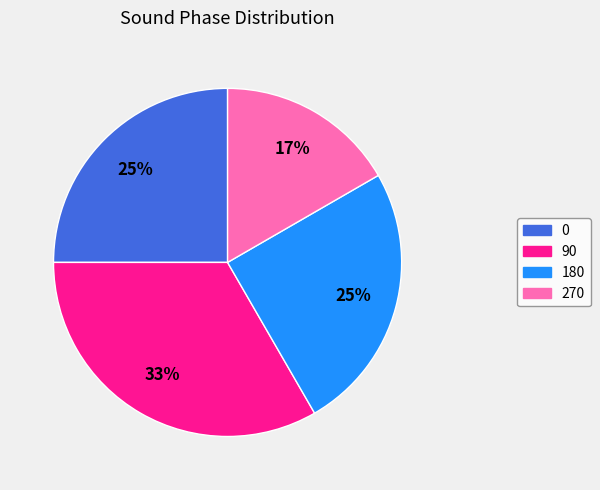

Which slice is the largest?

90